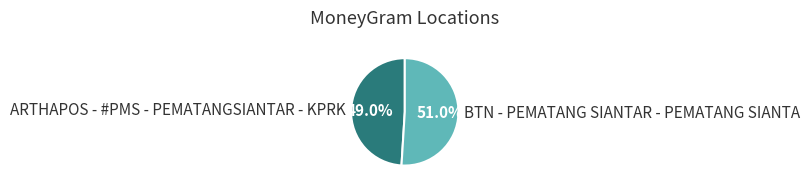

To the nearest percent, what is the combined percentage of BTN - PEMATANG SIANTAR - PEMATANG SIANTA and ARTHAPOS - #PMS - PEMATANGSIANTAR - KPRK?

100%